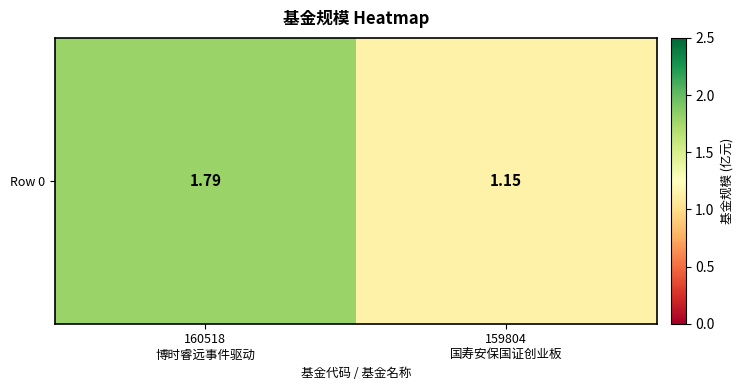

How many values are between 1 and 2?

2